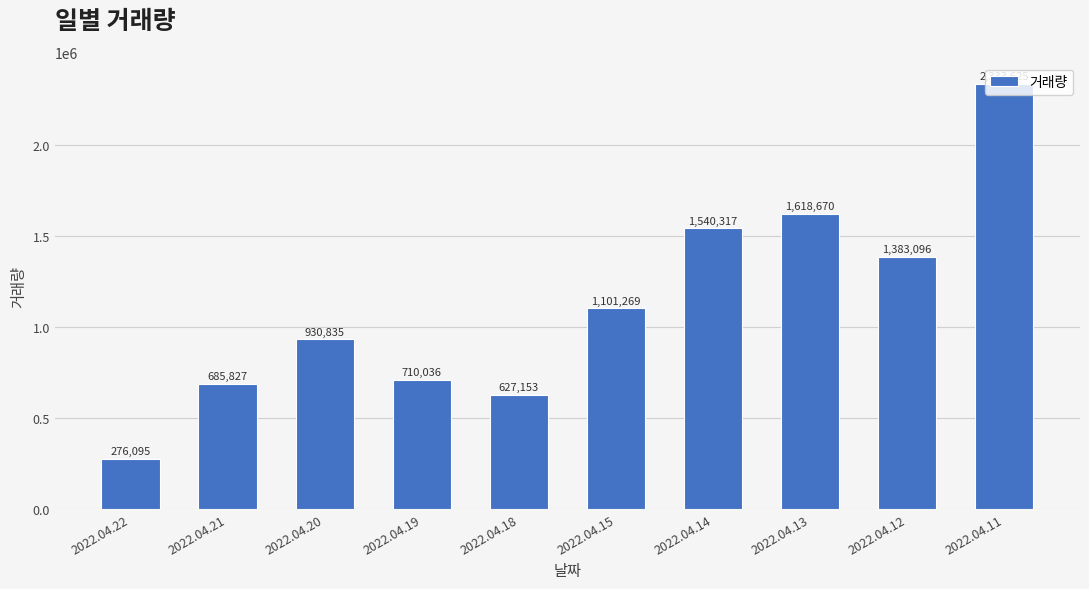

List the labels in order of value, largest first.

2022.04.11, 2022.04.13, 2022.04.14, 2022.04.12, 2022.04.15, 2022.04.20, 2022.04.19, 2022.04.21, 2022.04.18, 2022.04.22